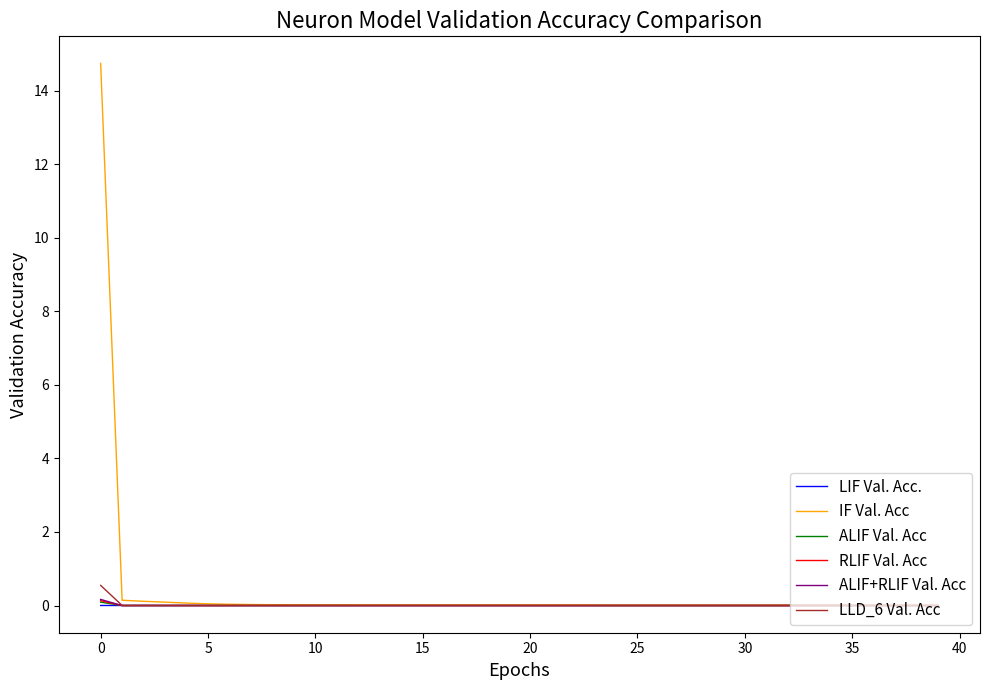

Which series has the largest range (max minus min)?

IF Val. Acc